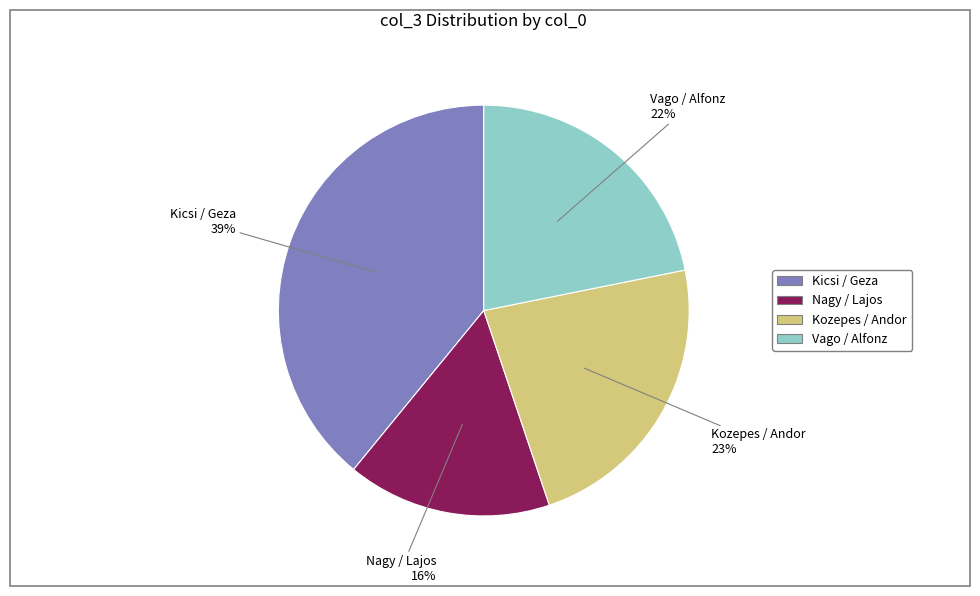

To the nearest percent, what is the difference between the largest and smallest slice percentages?

23%